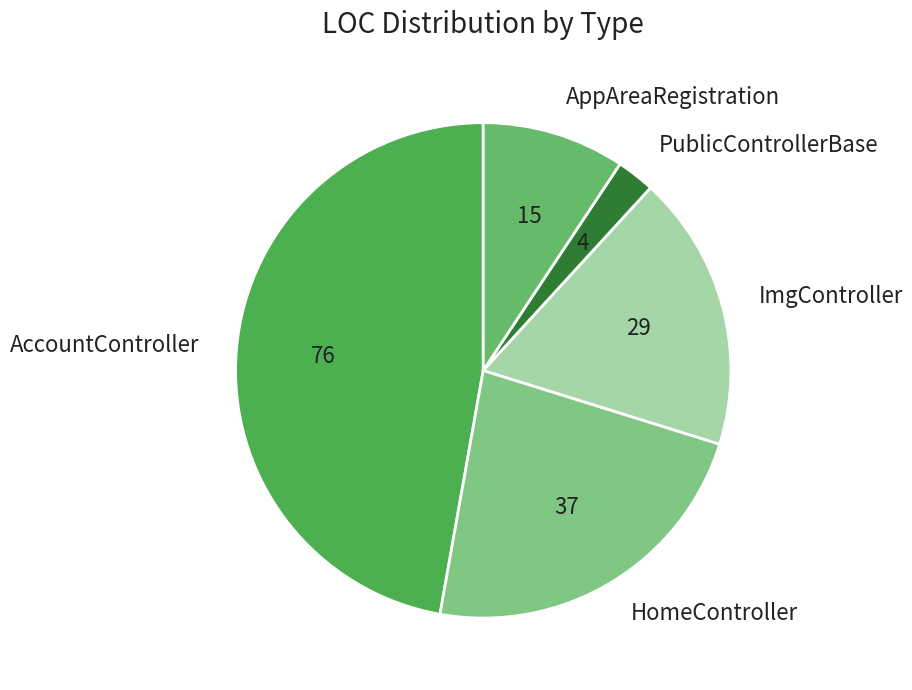

What is the smallest slice in the pie chart?

PublicControllerBase